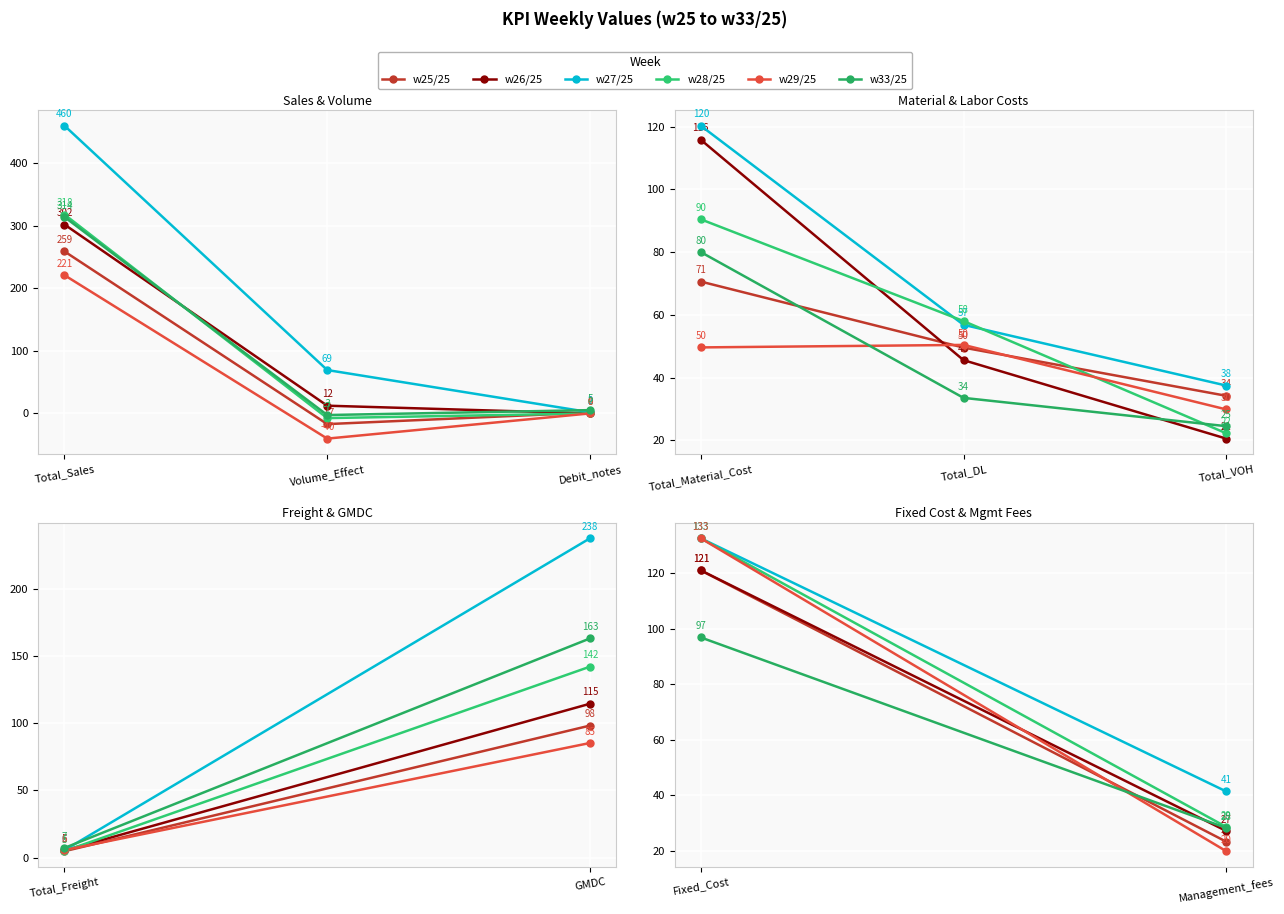

Which has a higher value, Fixed_Cost or Management_fees?

Fixed_Cost